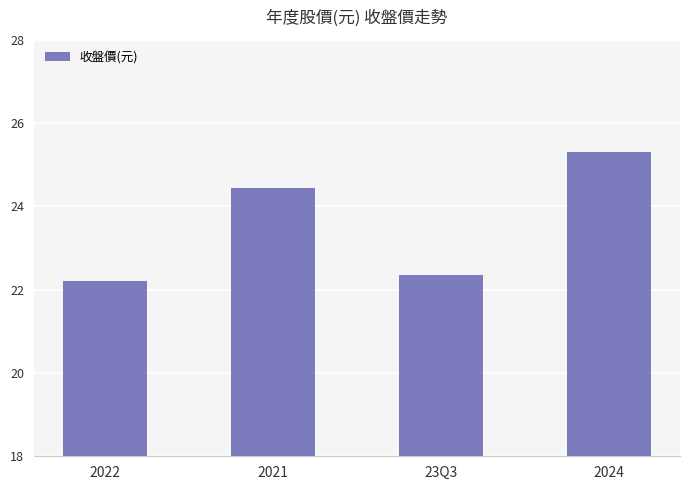

What is the value of the 4th bar from the left?

25.3